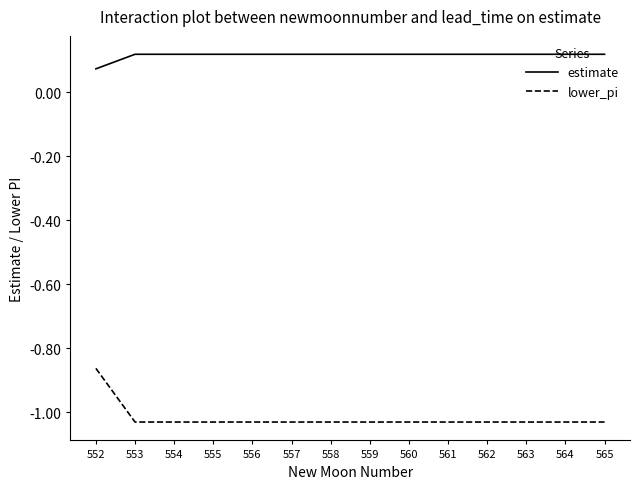

At which category is the sum across all series the highest?

552